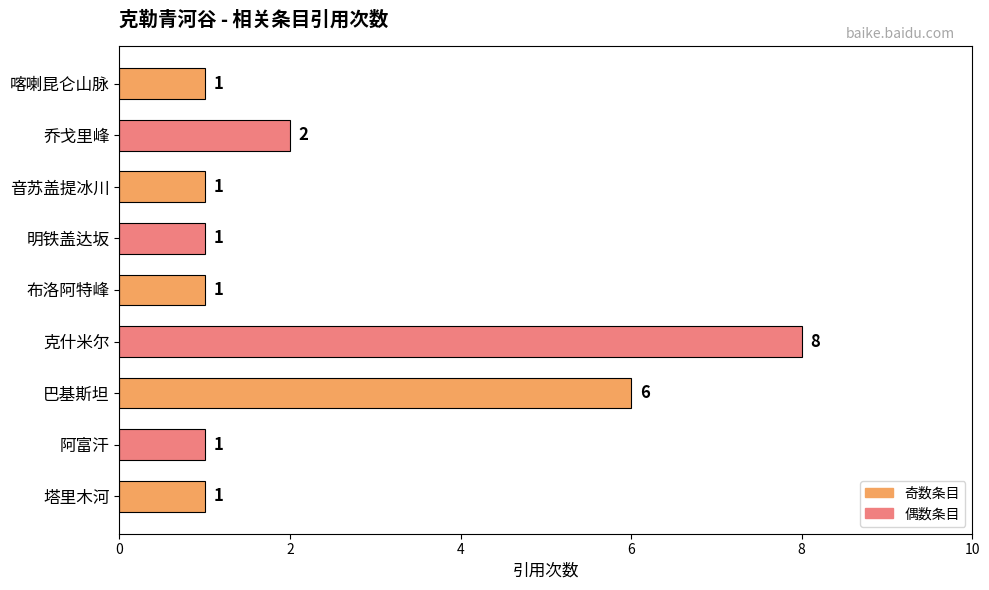

The chart shows a value of 1 at 音苏盖提冰川. True or false?

True